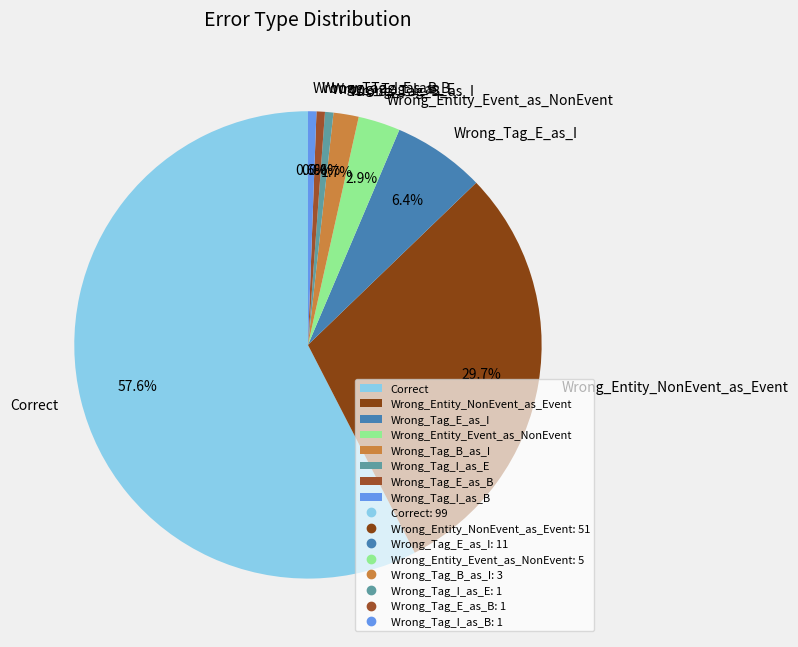

Which slice is the largest?

Correct